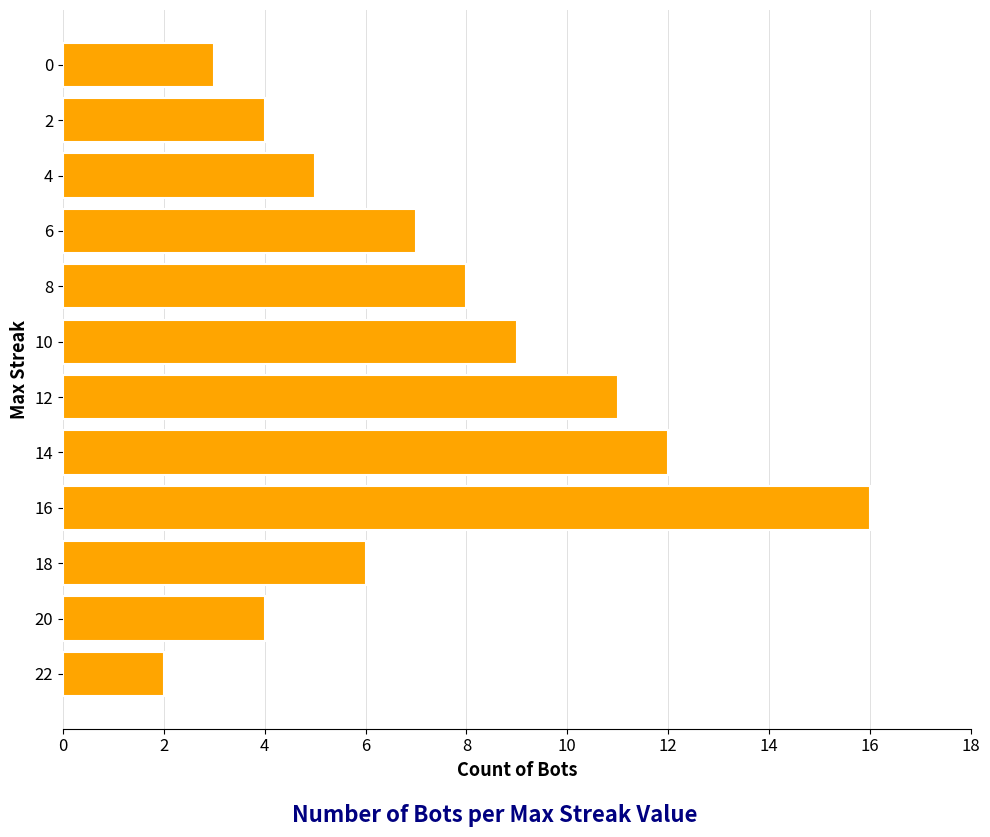

Count the number of data series in this chart.

1